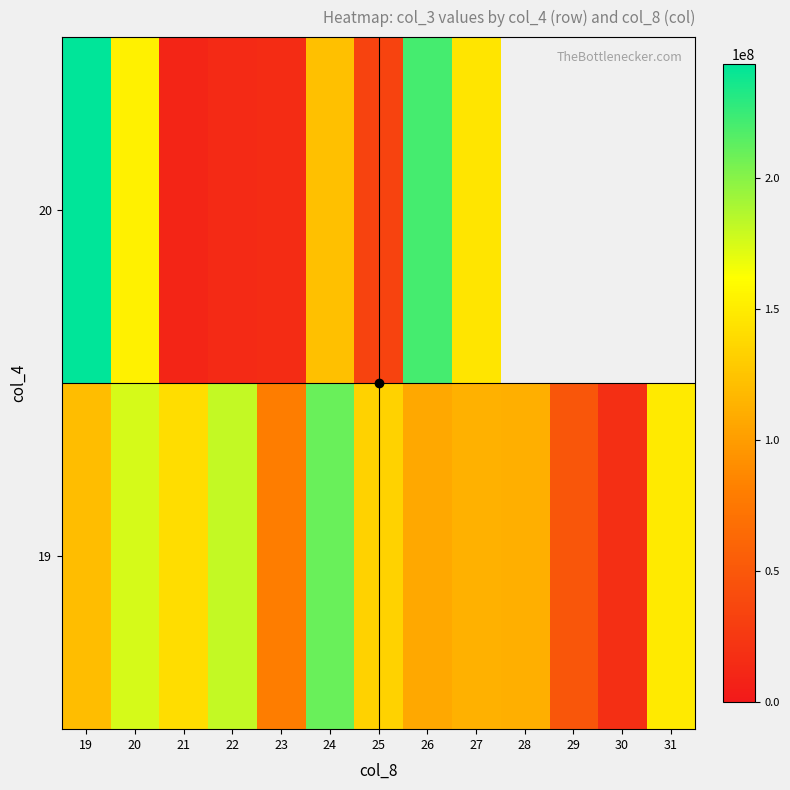

Read the 19 value at 31.

148933616.0